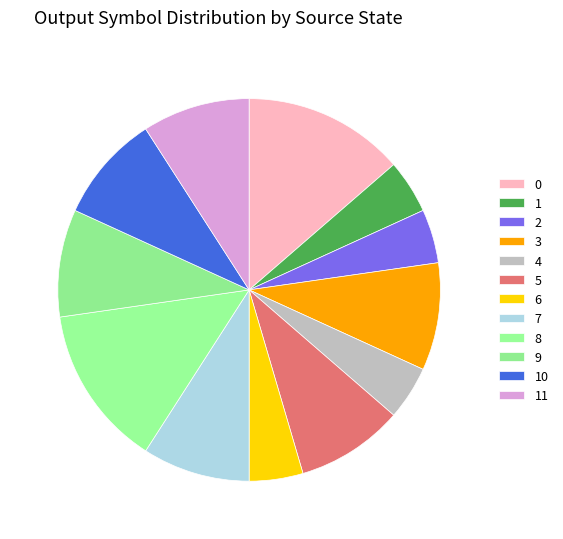

To the nearest percent, what is the difference between the 4 and 9 slice percentages?

5%